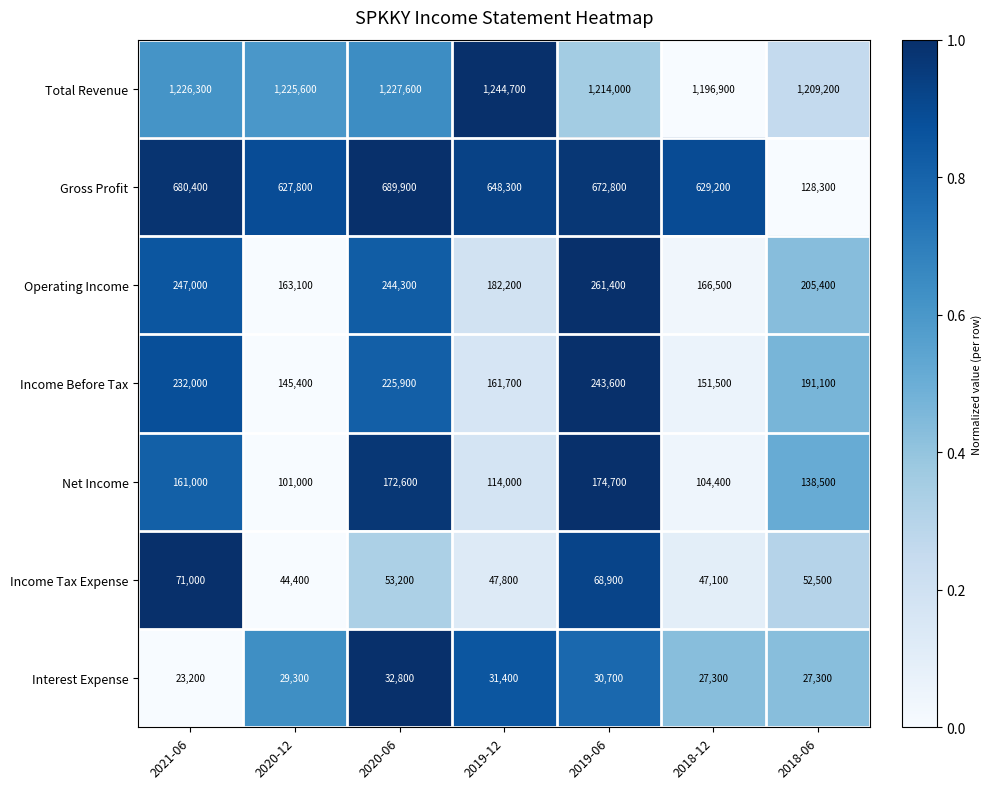

How many categories are shown in the chart?

7